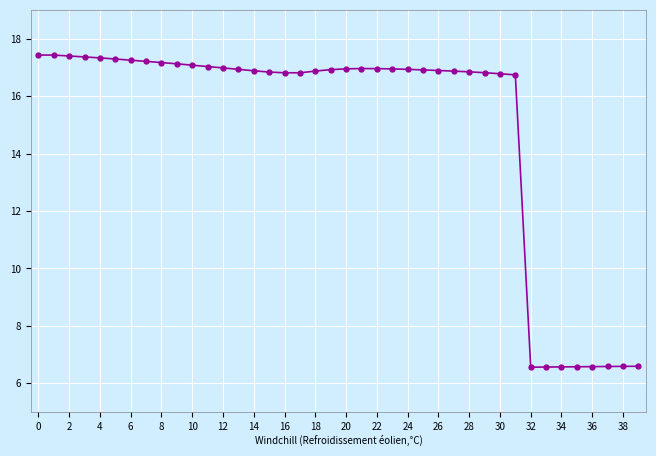

What is the maximum value shown in the chart?

17.4